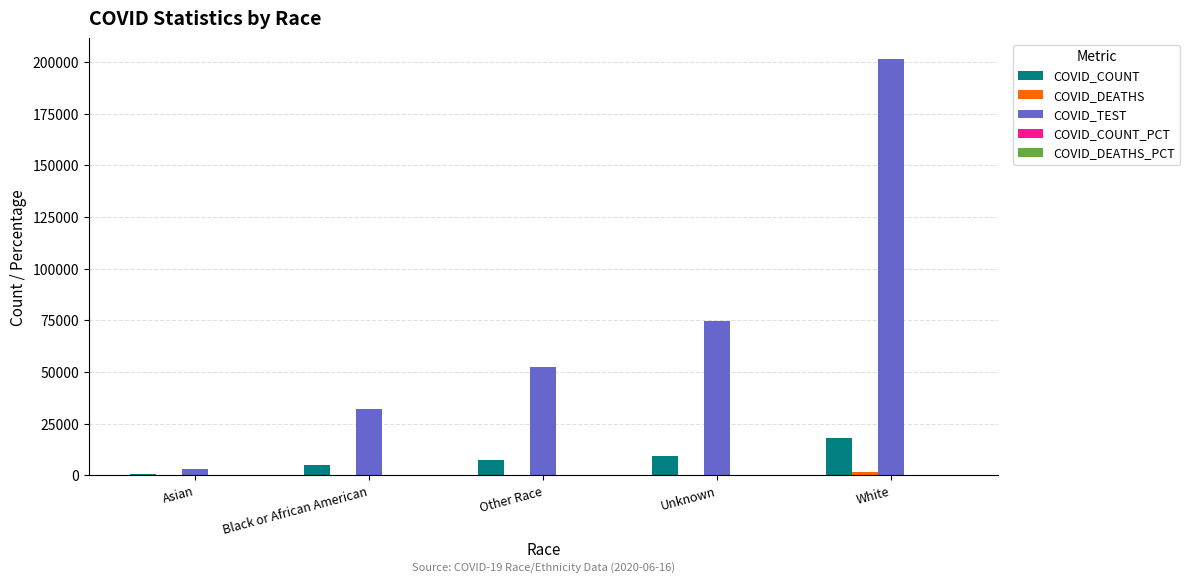

Which category has the highest value in the COVID_TEST series?

White